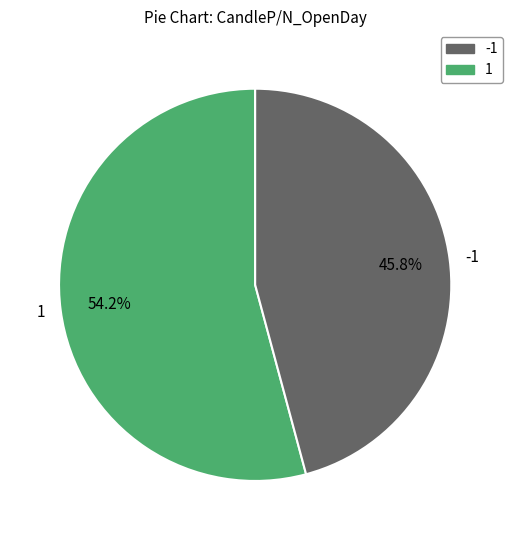

How many slices are in this pie chart?

2